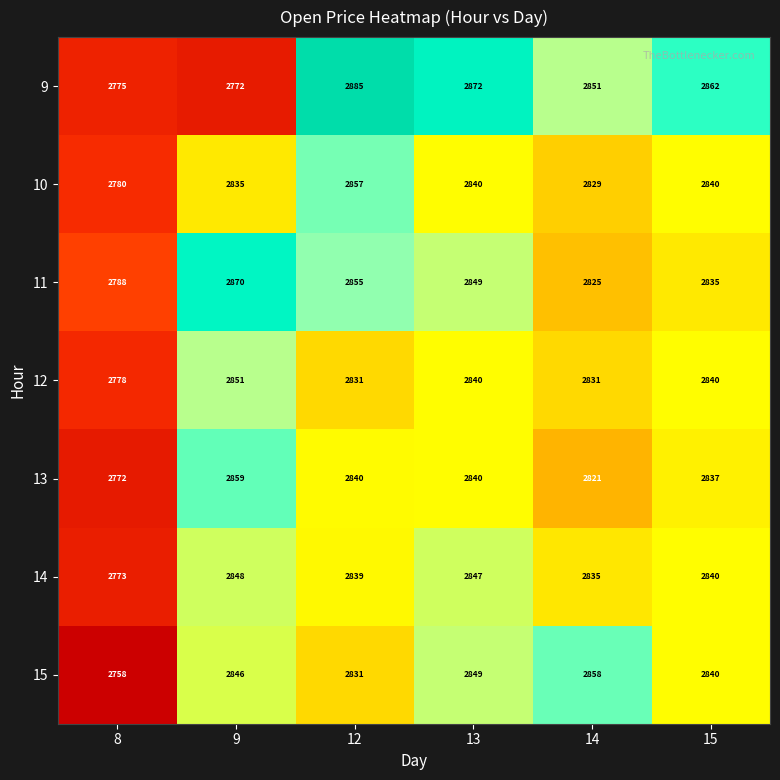

Rank the series by their maximum value, from highest to lowest.

9, 11, 13, 15, 10, 12, 14